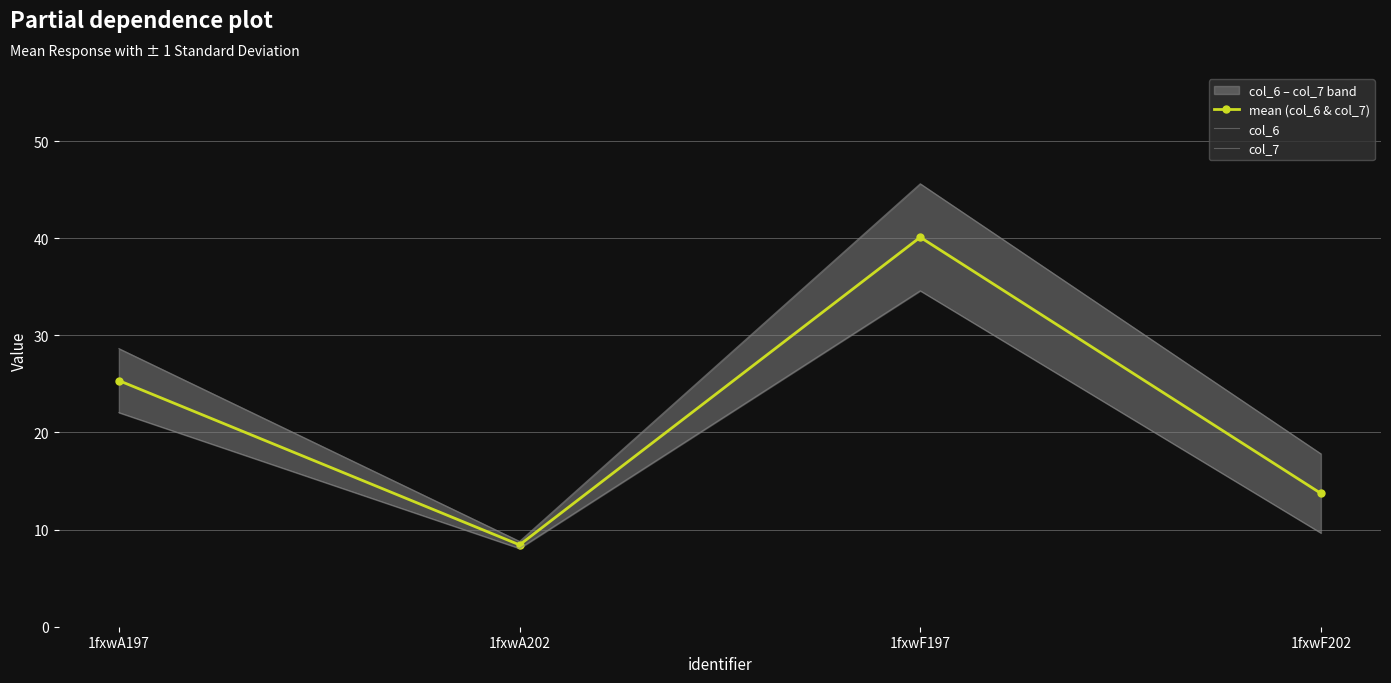

How many interior local peaks does the col_6 series have?

1